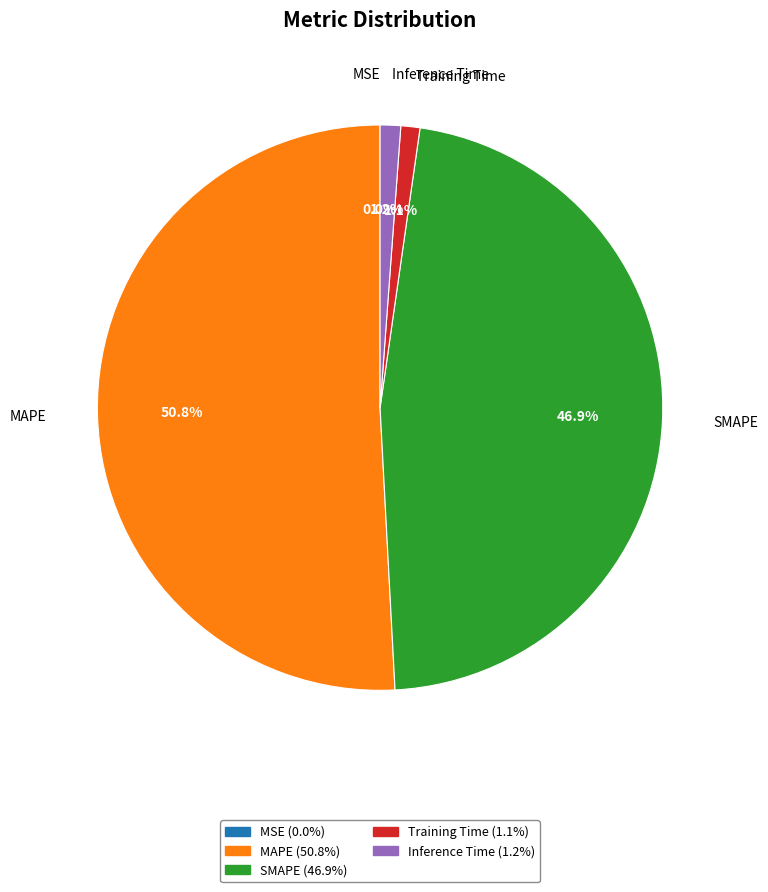

What is the largest slice in the pie chart?

MAPE